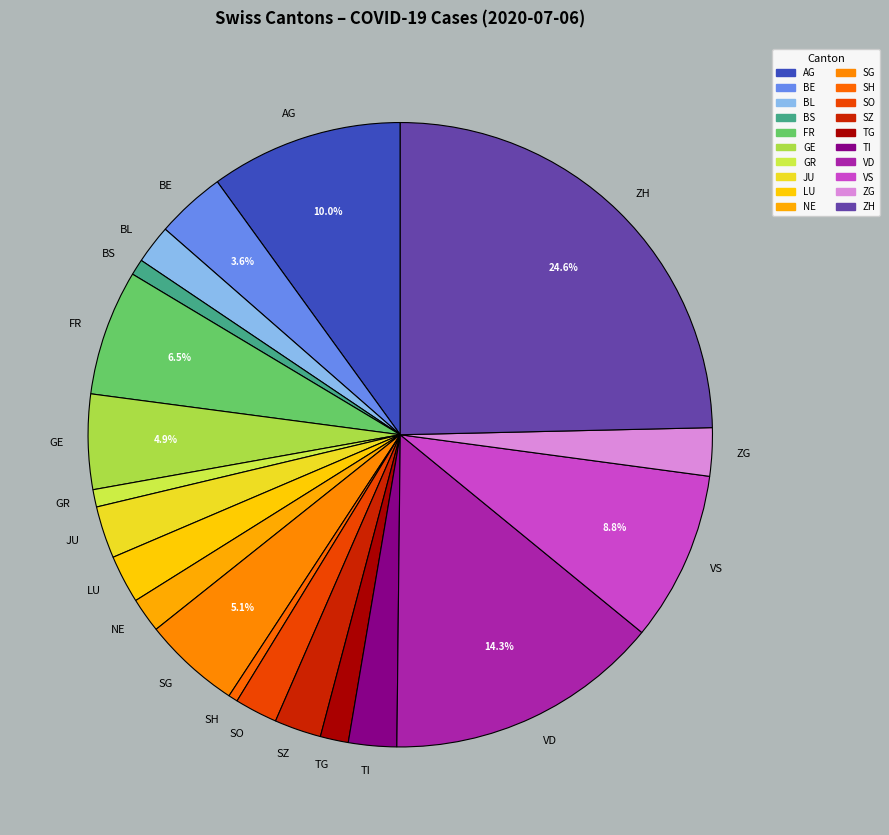

Which category has the biggest portion of the pie?

ZH